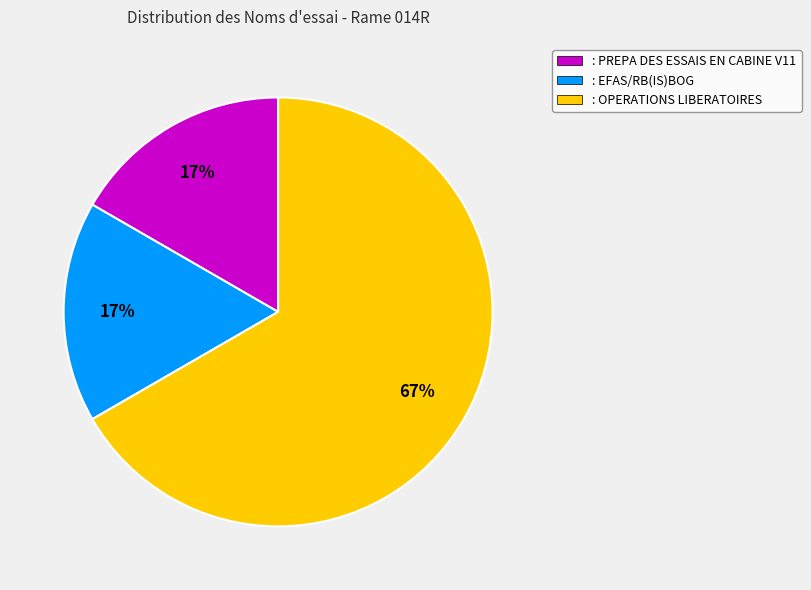

What percentage is the : EFAS/RB(IS)BOG slice, to the nearest percent?

17%